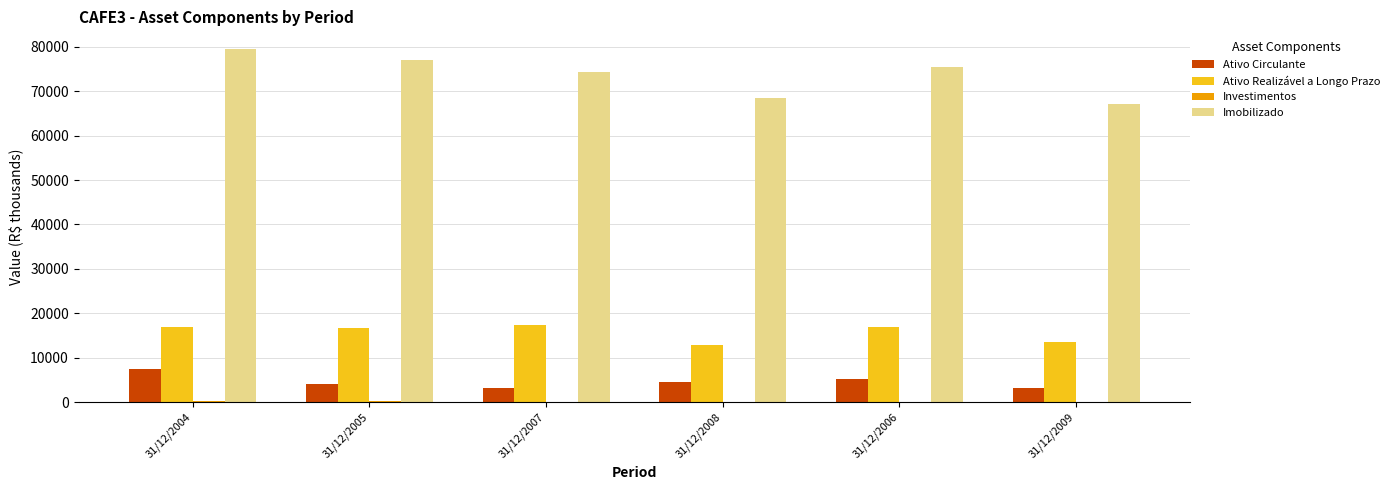

What is the sum of all Ativo Circulante values?

27693